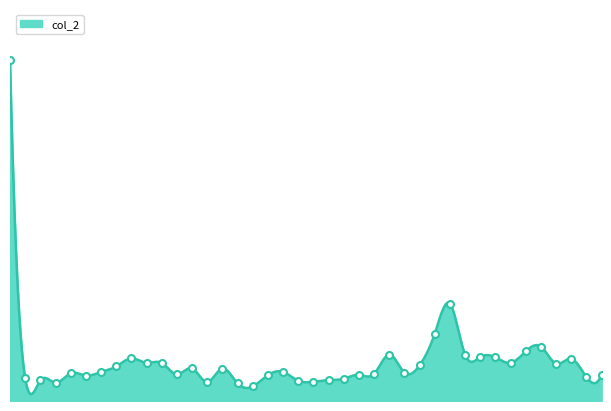

Which has a higher value, 96/05/17 or 96/05/22?

96/05/22